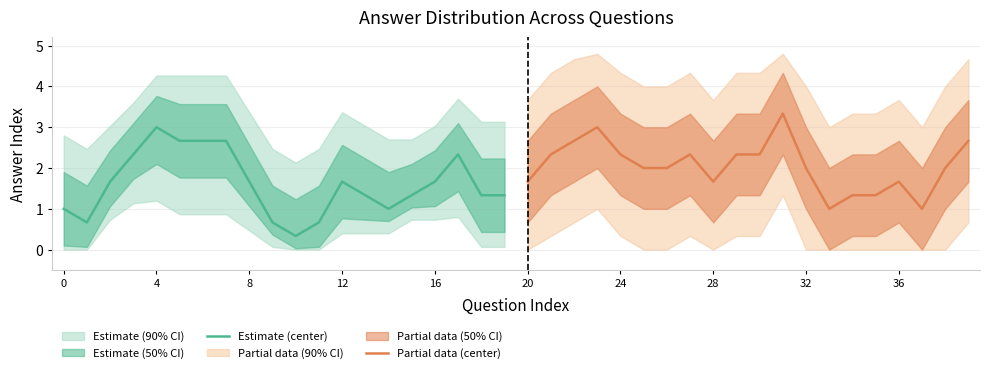

What is the maximum value for Partial data (center)?

3.3